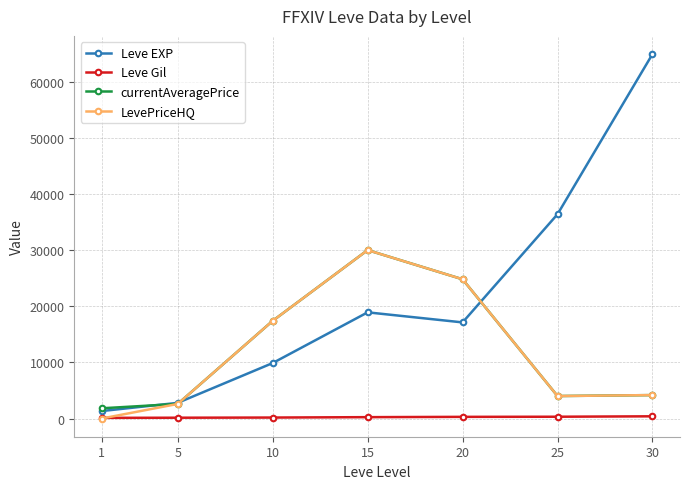

Rank the categories by Leve EXP value from lowest to highest.

1, 5, 10, 20, 15, 25, 30